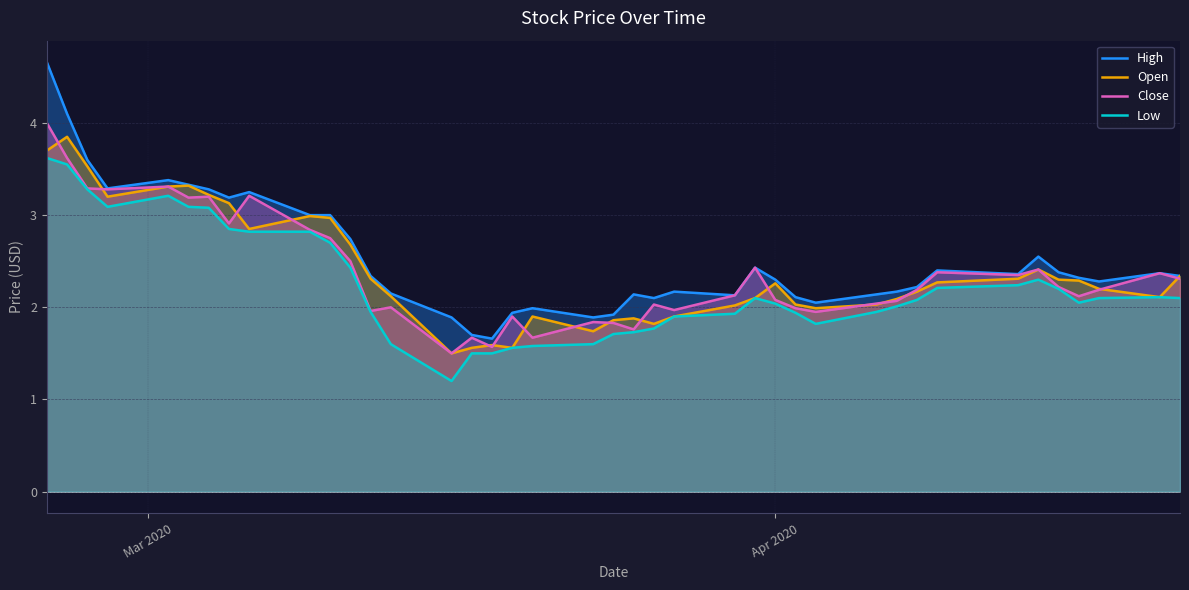

Which series has the widest spread of values?

High